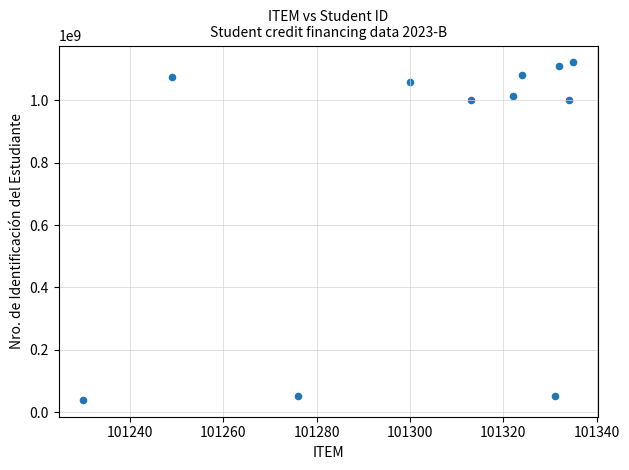

What is the range of Y values (max minus min)?

1082908306